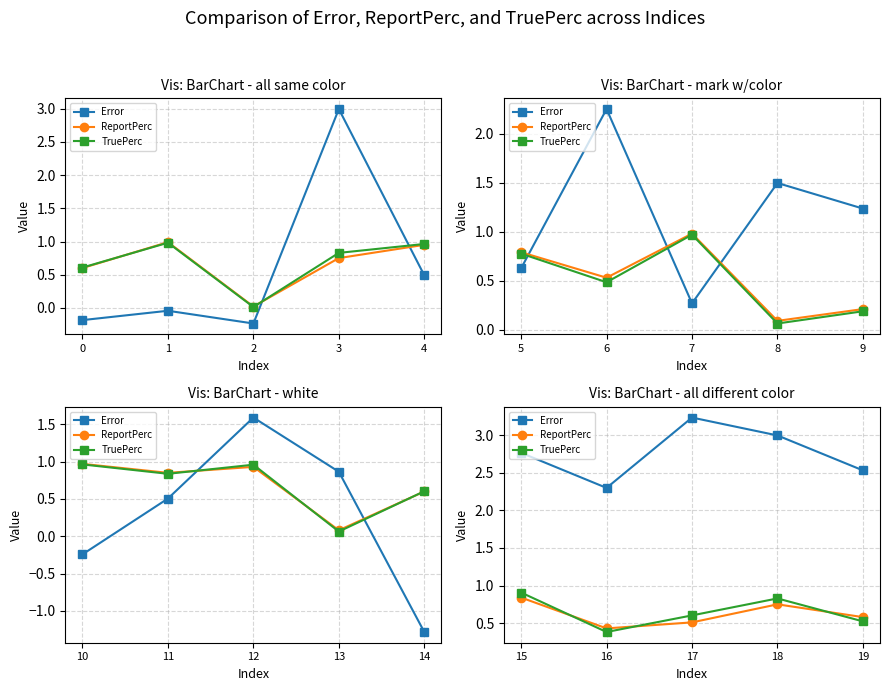

Does the chart display data point markers on the line(s)?

Yes